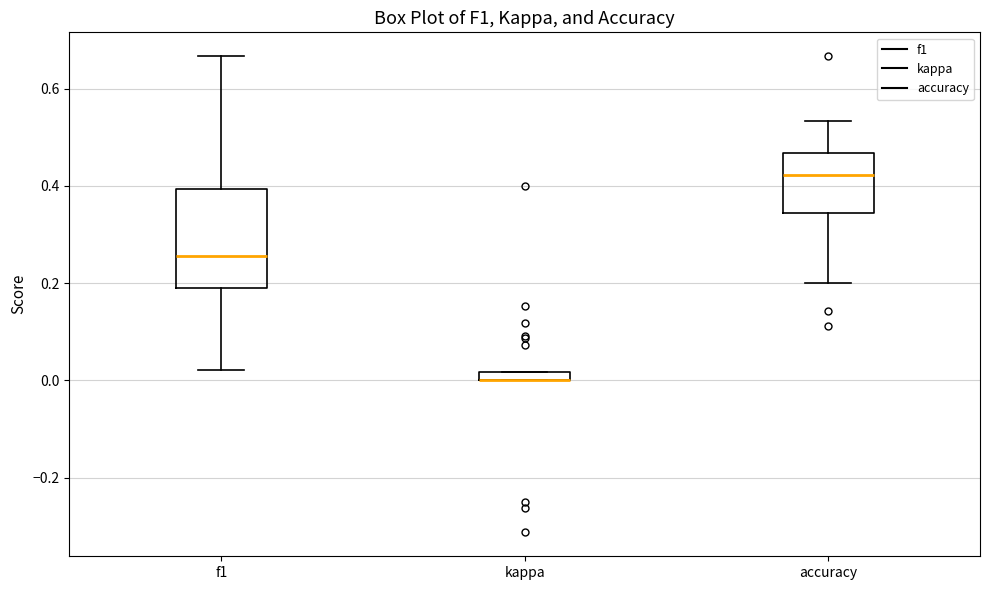

Where does the median line of the box for accuracy sit on the y-axis? The values are not printed on the chart, so give them approximately, as read against the axis.

0.42